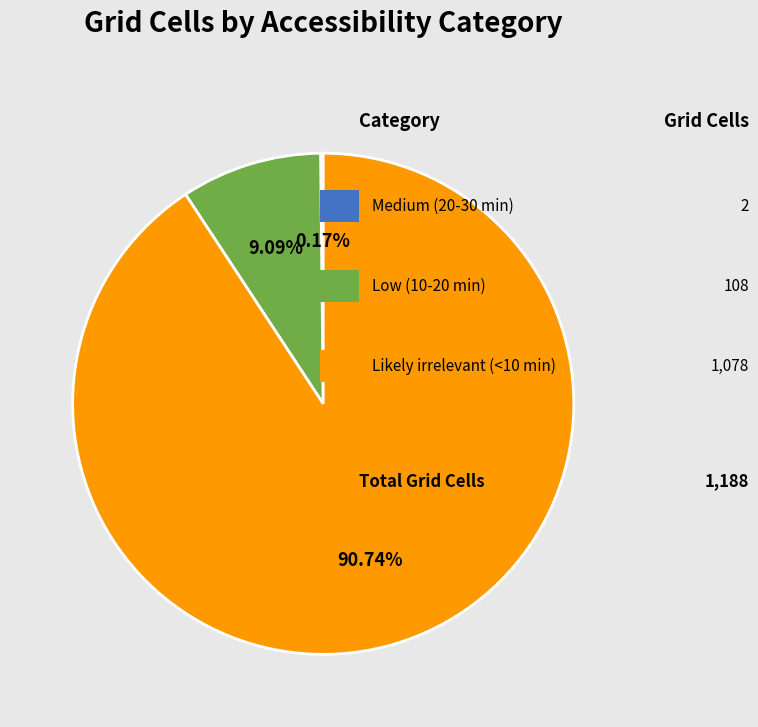

Is there any slice that represents more than half of the pie?

Yes